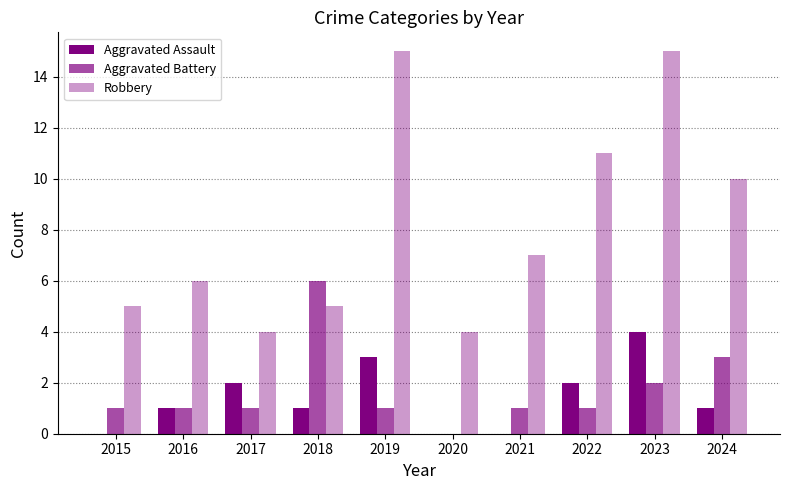

At how many categories does at least one series exceed 6?

5